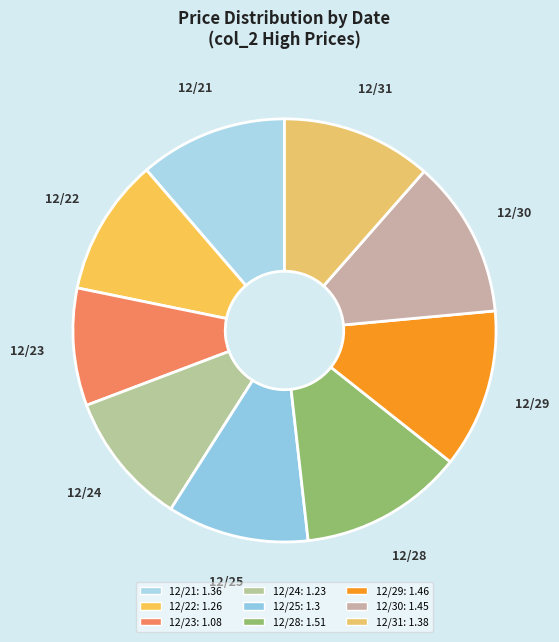

The 12/31 slice represents 19% of the pie. True or false?

False